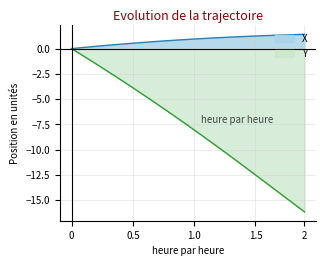

How many data points does each series have?

20